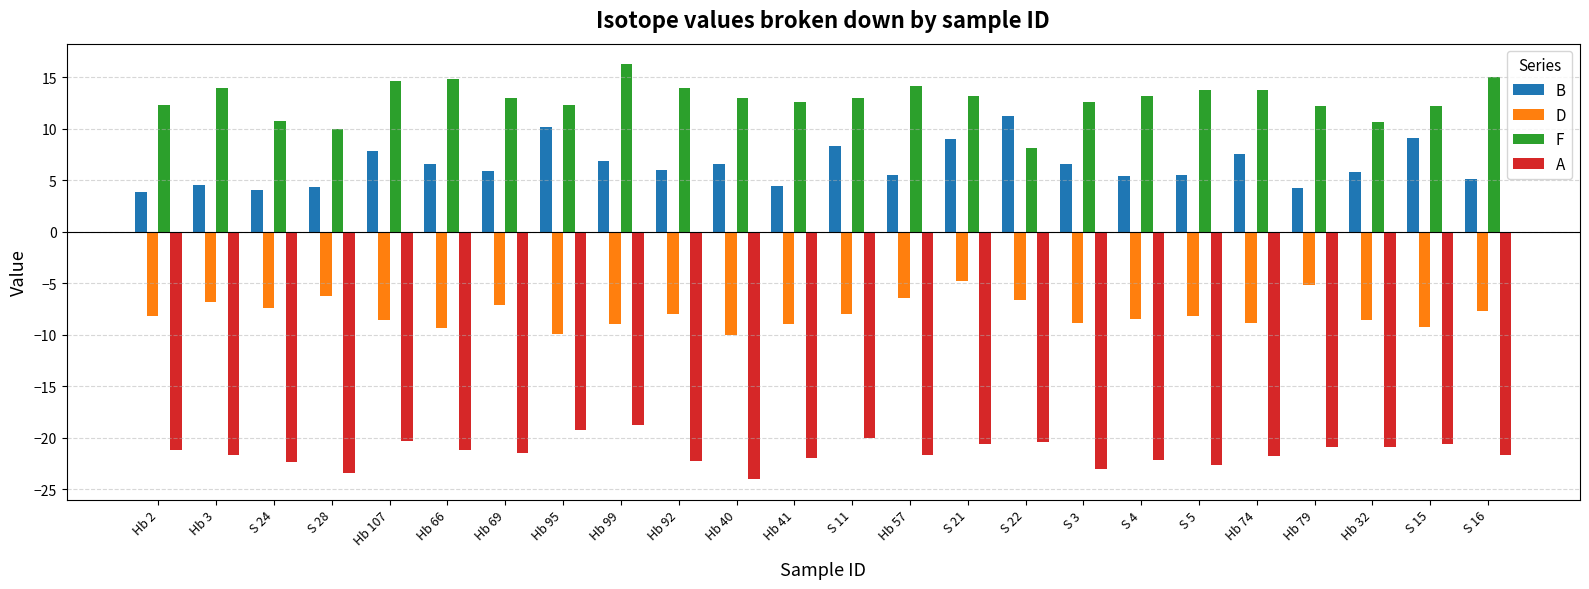

List the series in order of their peak value, lowest first.

A, D, B, F